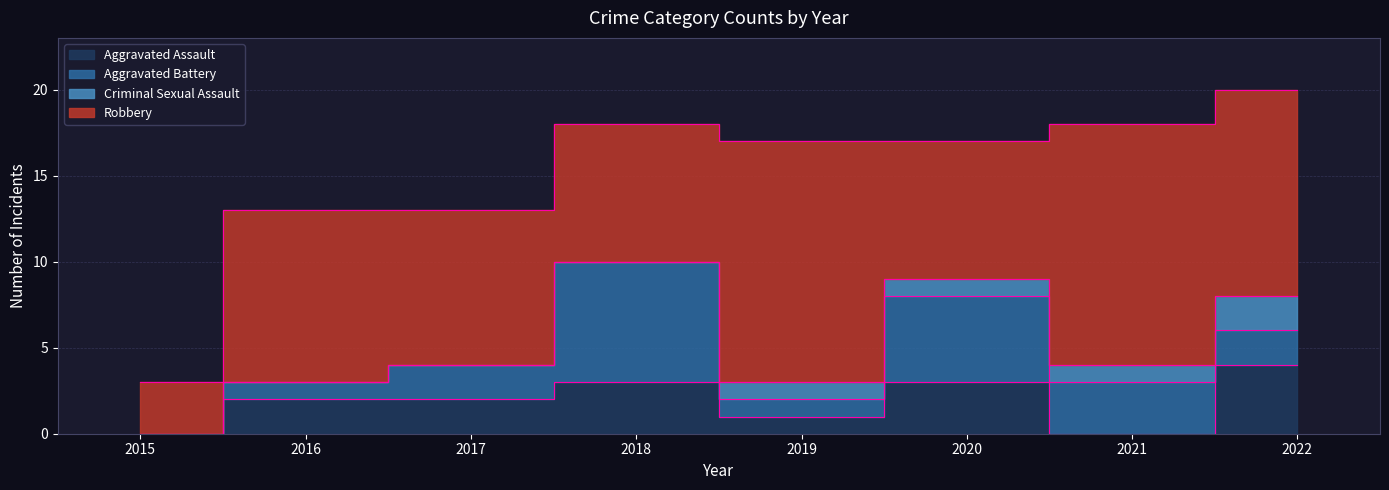

Which series has the largest total across all categories?

Robbery